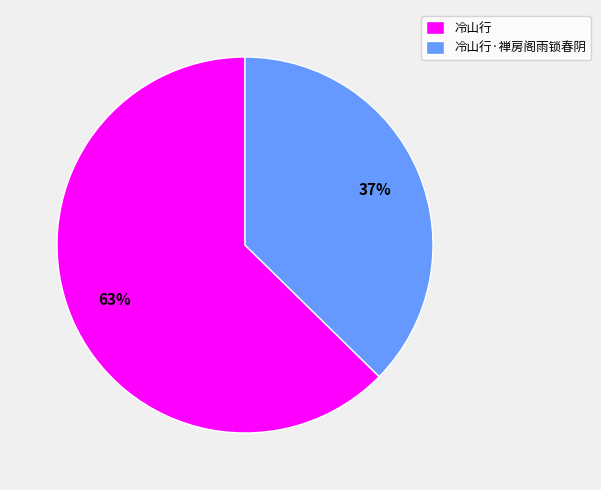

Which slice represents more than half of the pie?

冷山行